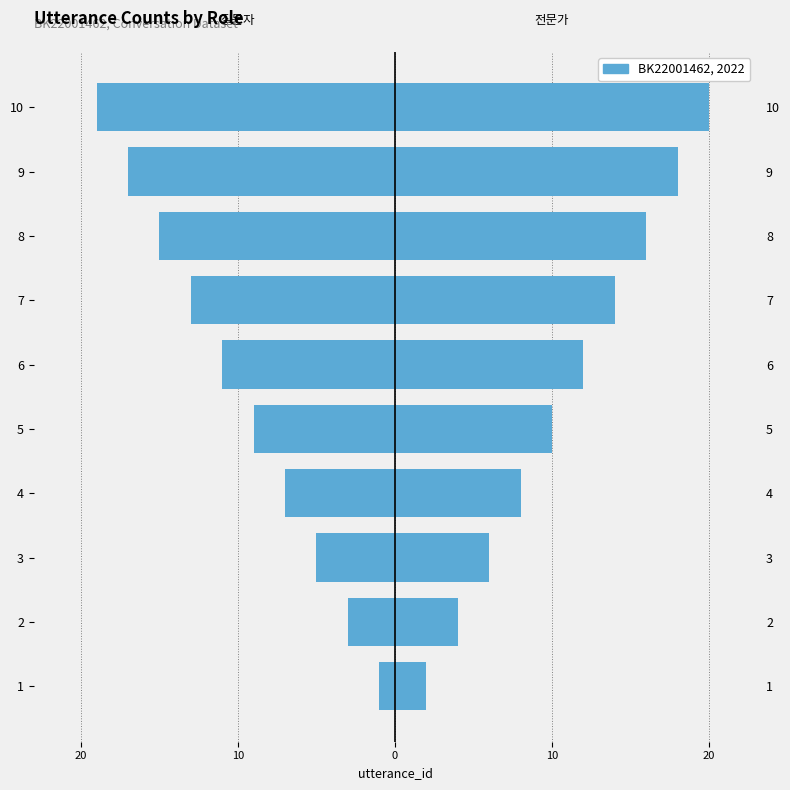

What value does the 전문가 series have at 10, to the nearest 5?

20